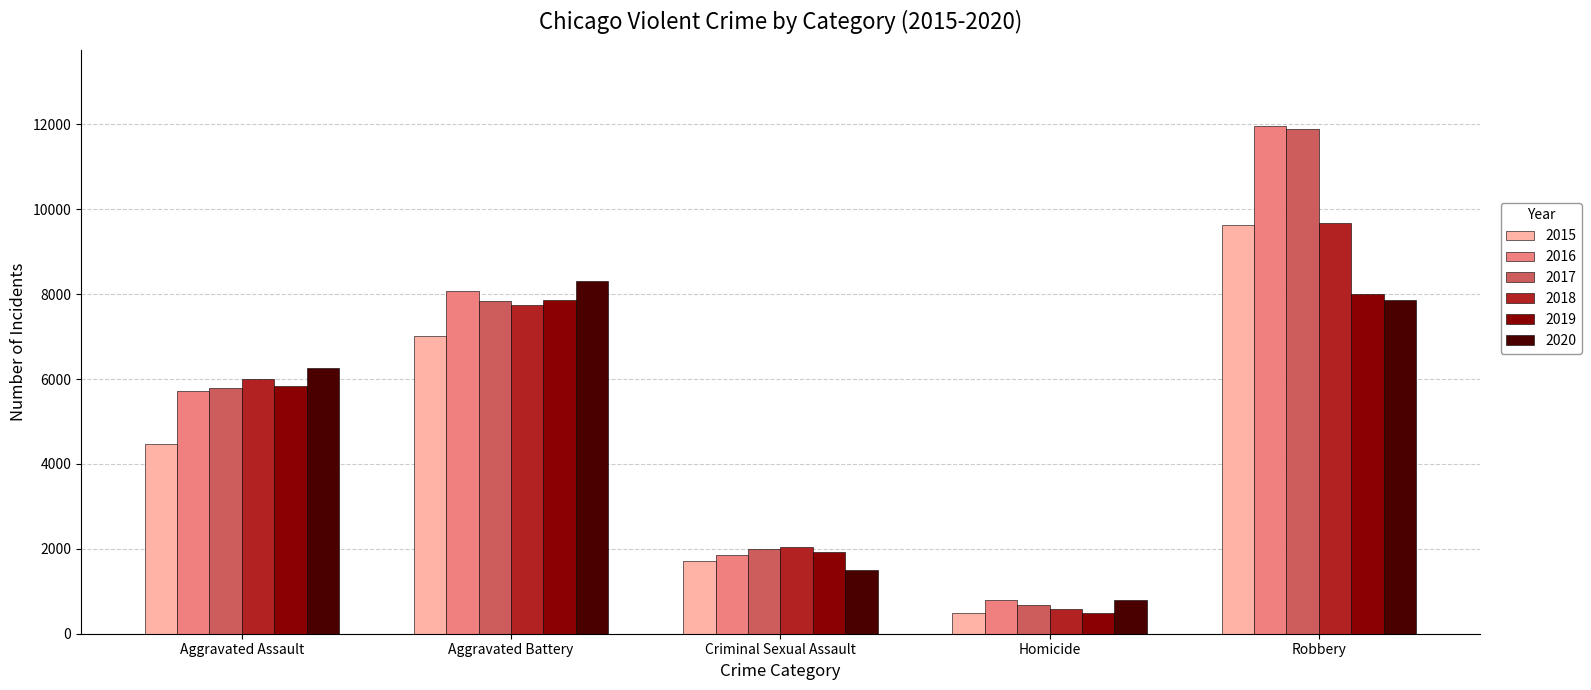

True or false: 2016 has a value of 20690 at Robbery.

False